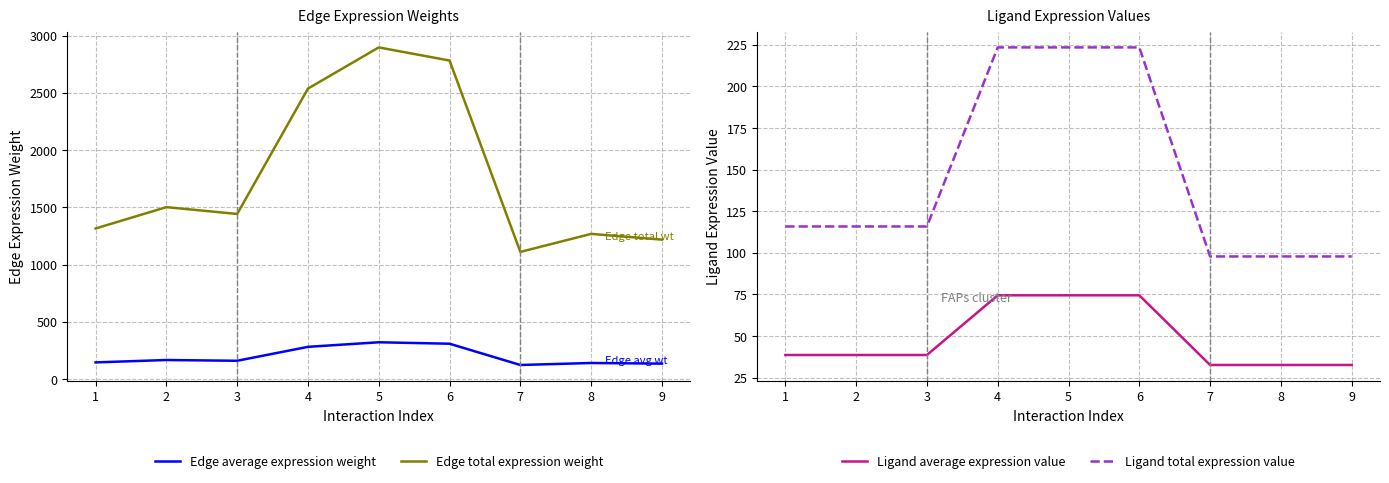

What is the sum of all Edge average expression weight values?

1786.3